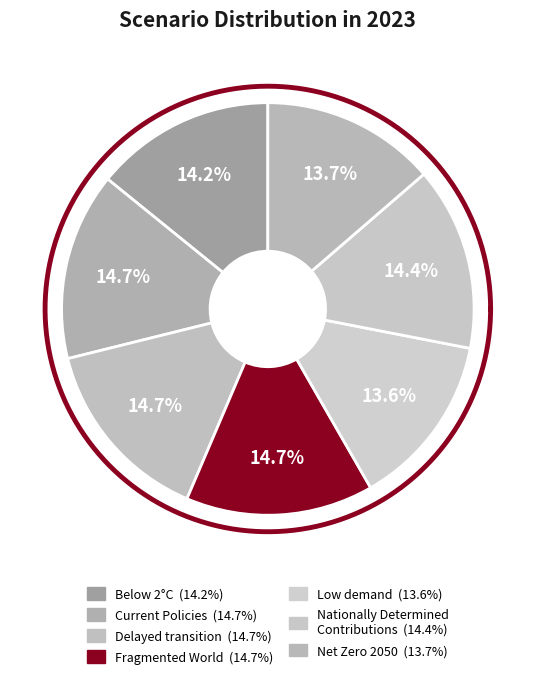

To the nearest percent, what is the difference between the largest and smallest slice percentages?

1%